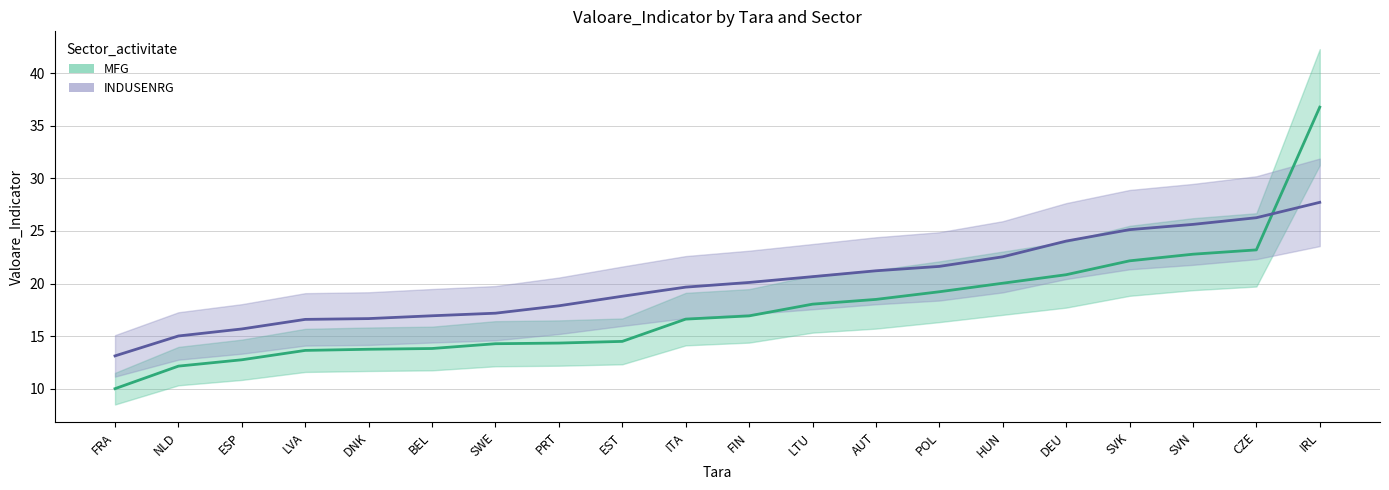

Which category has the highest value in the INDUSENRG series?

IRL